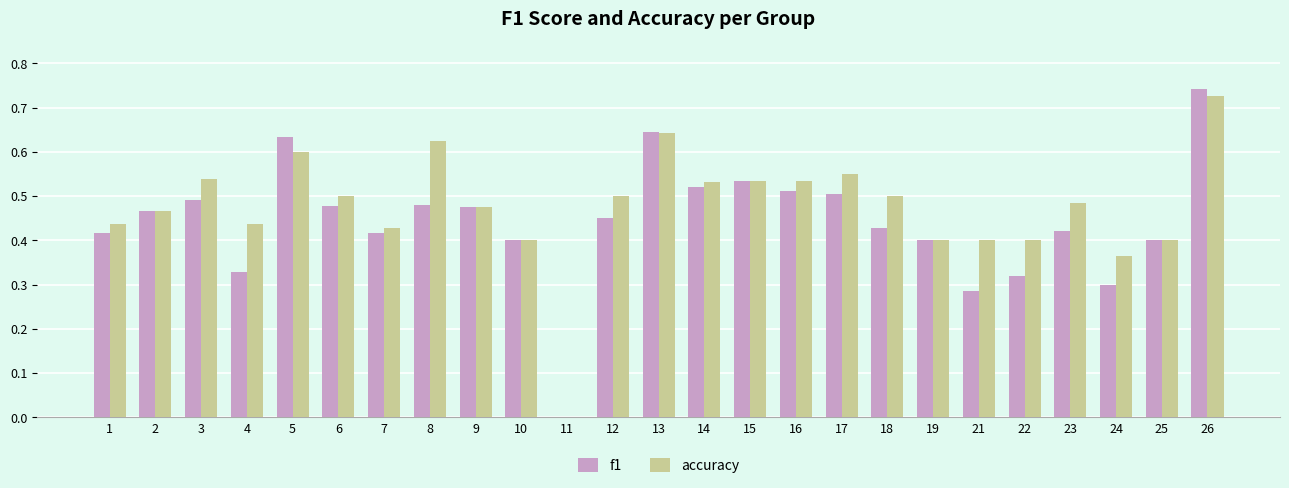

What is the sum of all accuracy values?

11.9